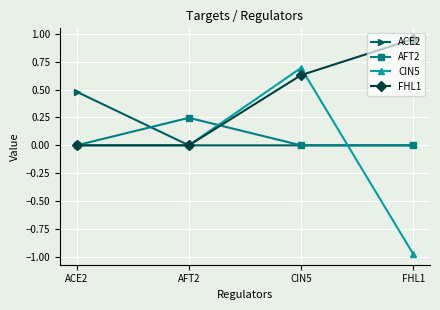

Where is the first local maximum for CIN5?

CIN5